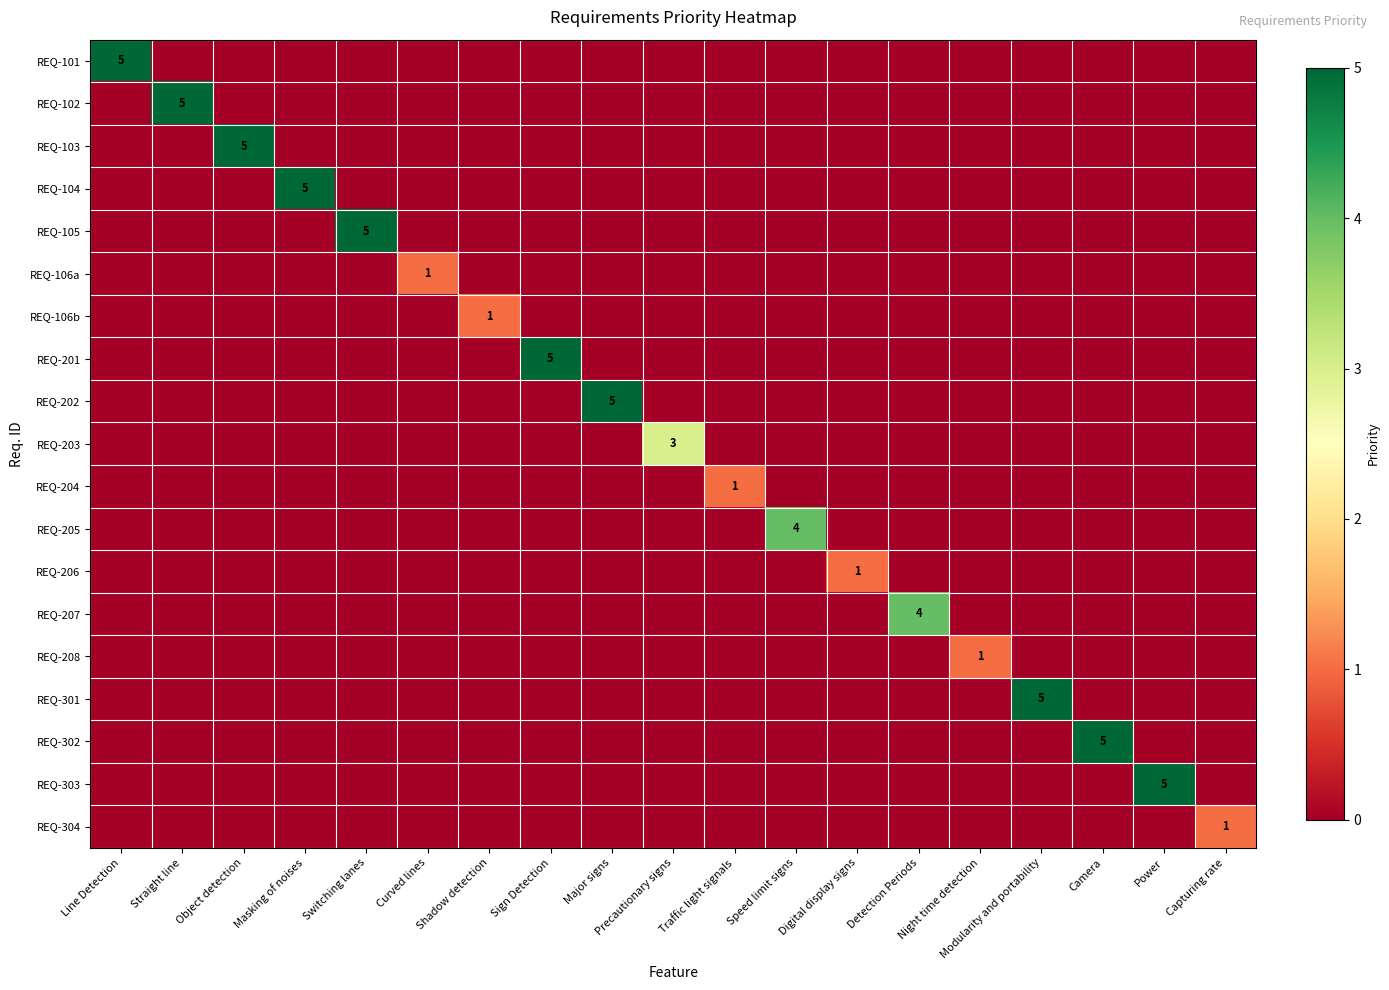

The REQ-201 series shows 3 at Sign Detection. True or false?

False